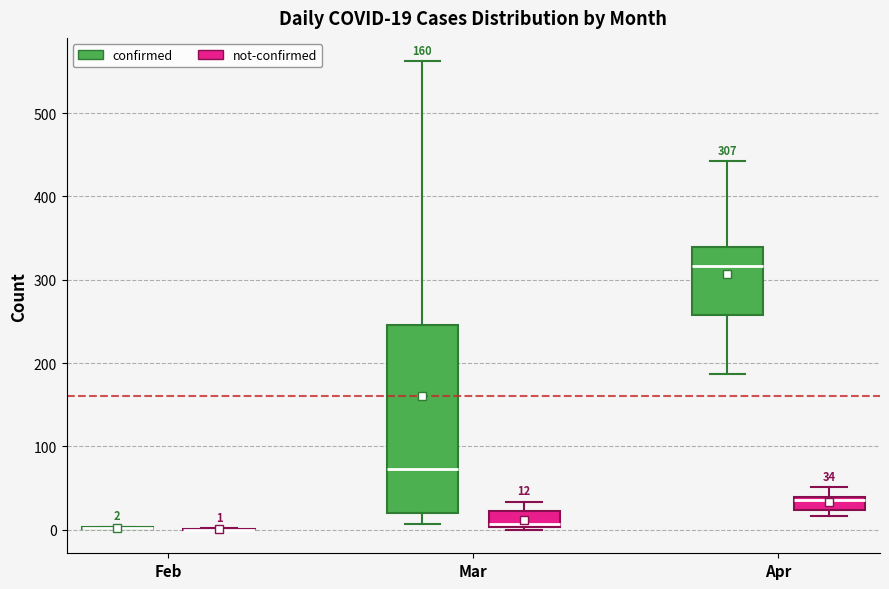

Comparing the boxes themselves (not the whiskers), which one is the tallest?

Mar (confirmed)